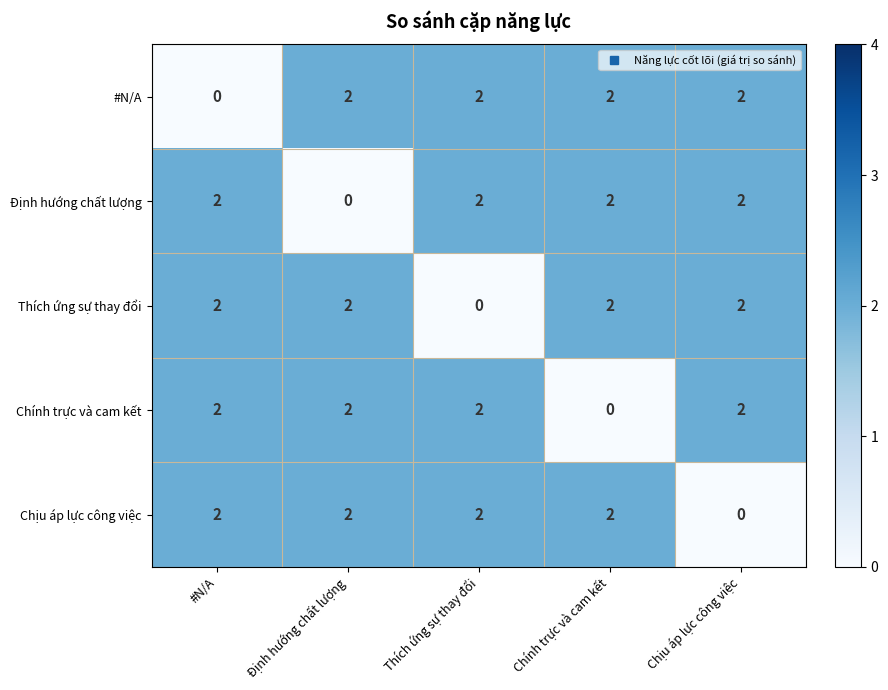

What is the total value across all series at Định hướng chất lượng?

8